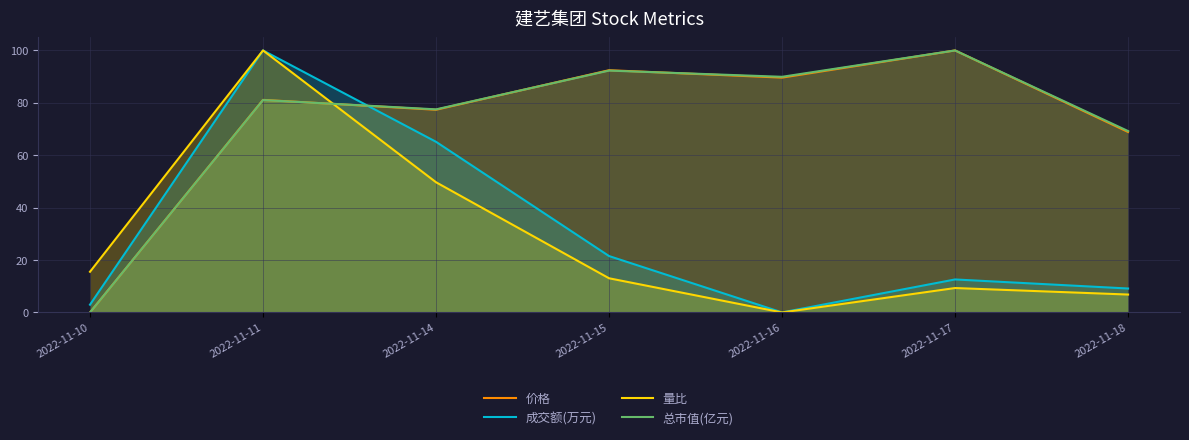

What is the average value of the 总市值(亿元) series?

72.9